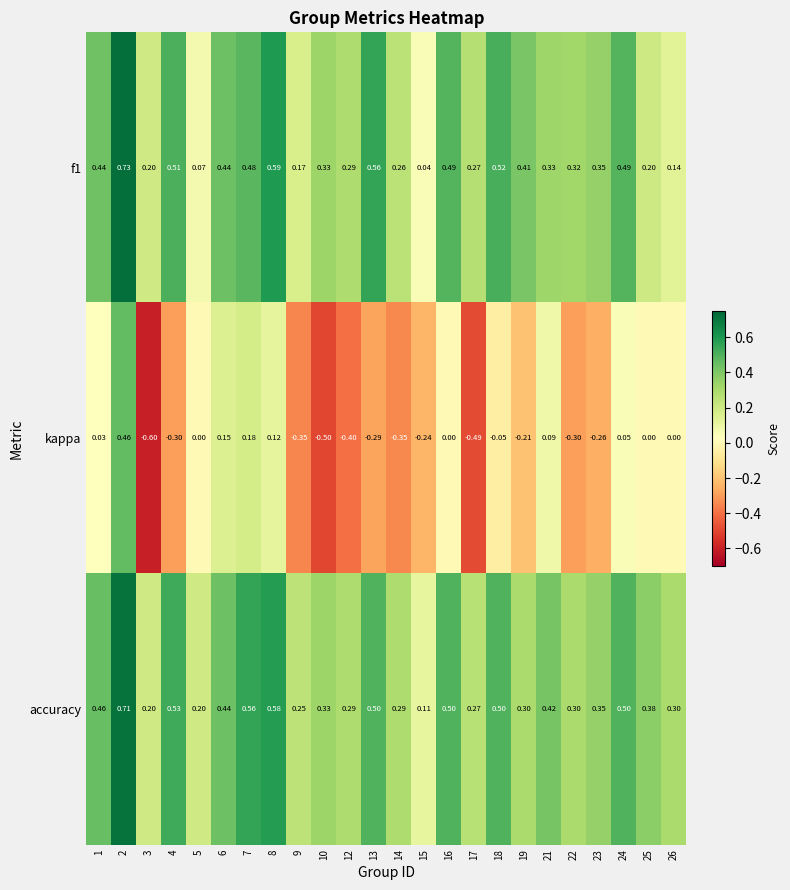

How many series are shown in this chart?

3